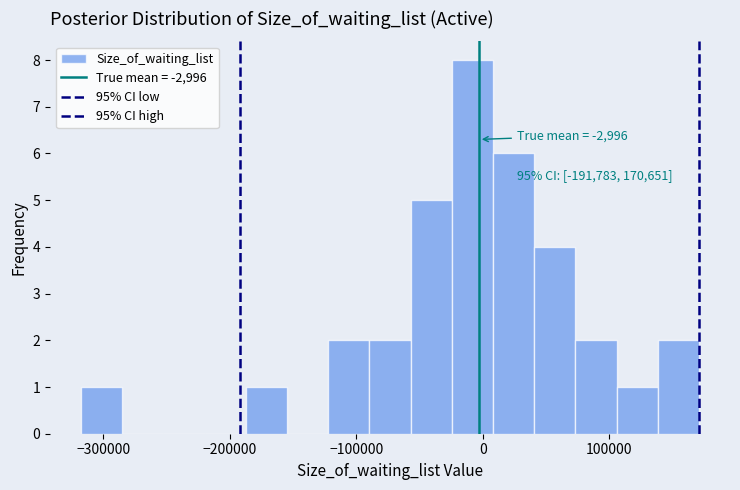

Read against the x-axis, roughly where is the centre of the tallest bar?

-10000